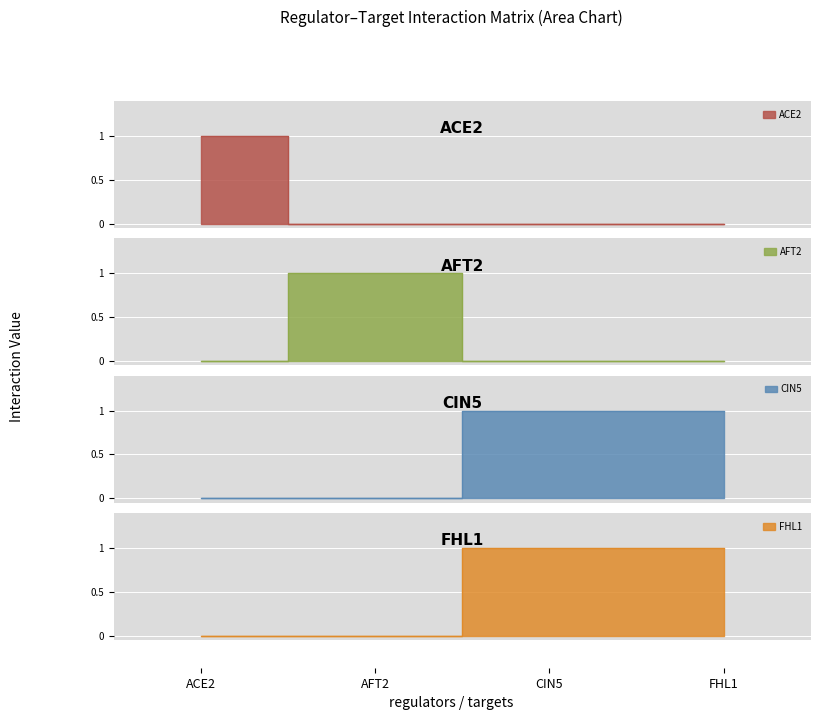

The AFT2 series shows 1 at AFT2. True or false?

True